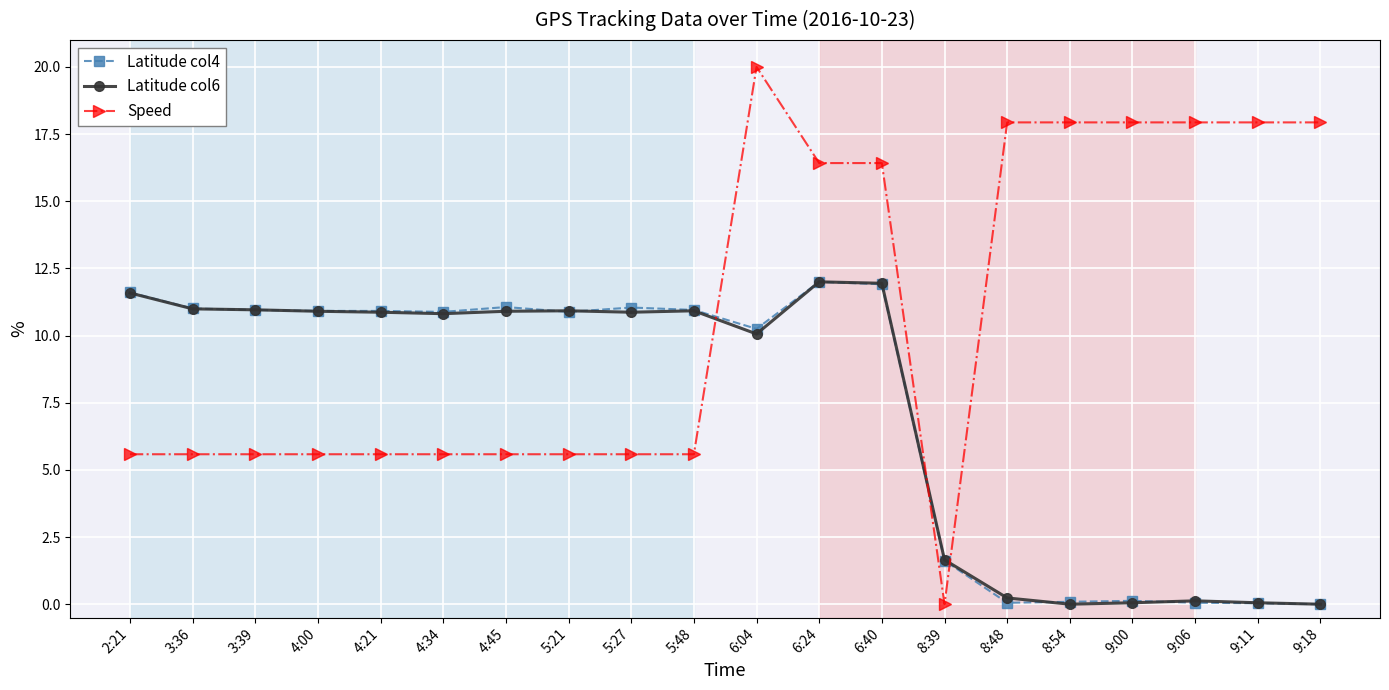

True or false: Speed and Latitude col6 intersect in this chart.

True